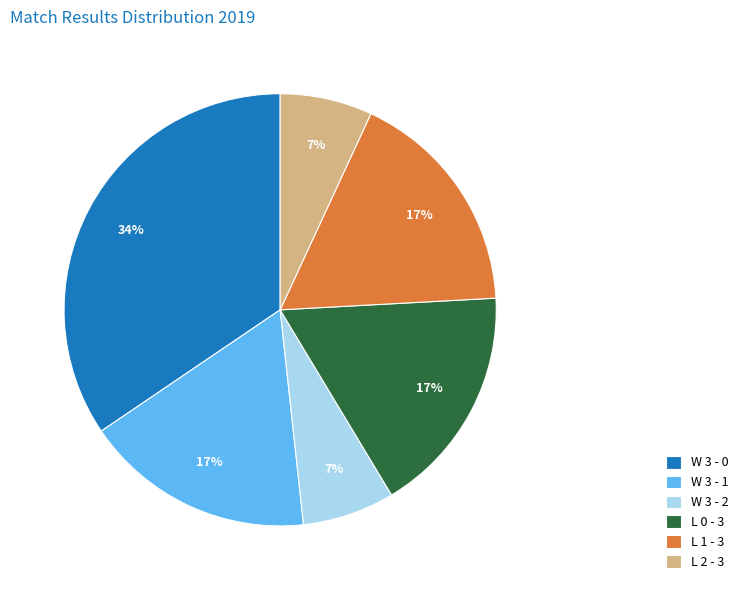

To the nearest percent, what percentage of the pie is L 2 - 3?

7%